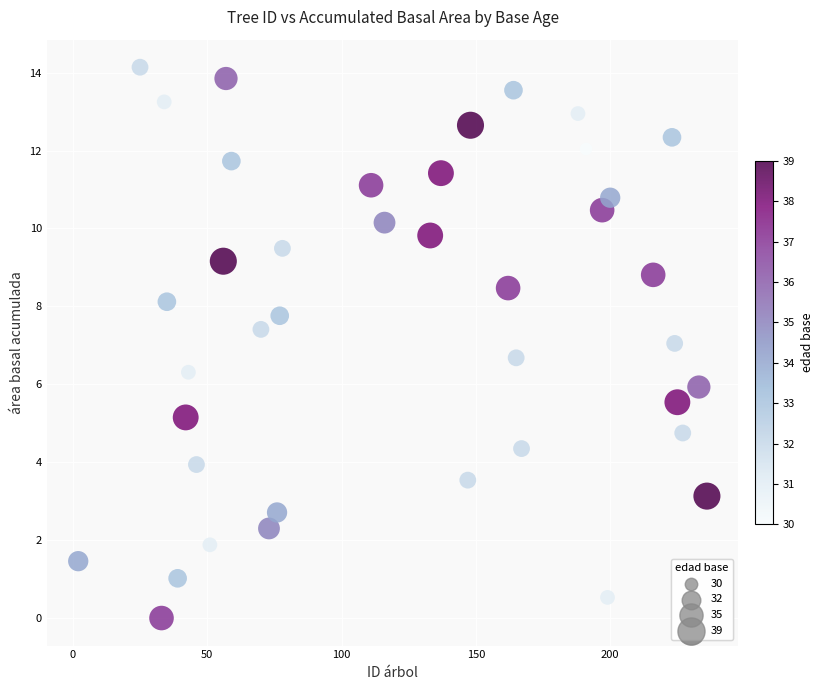

What is the range of Y values (max minus min)?

14.1